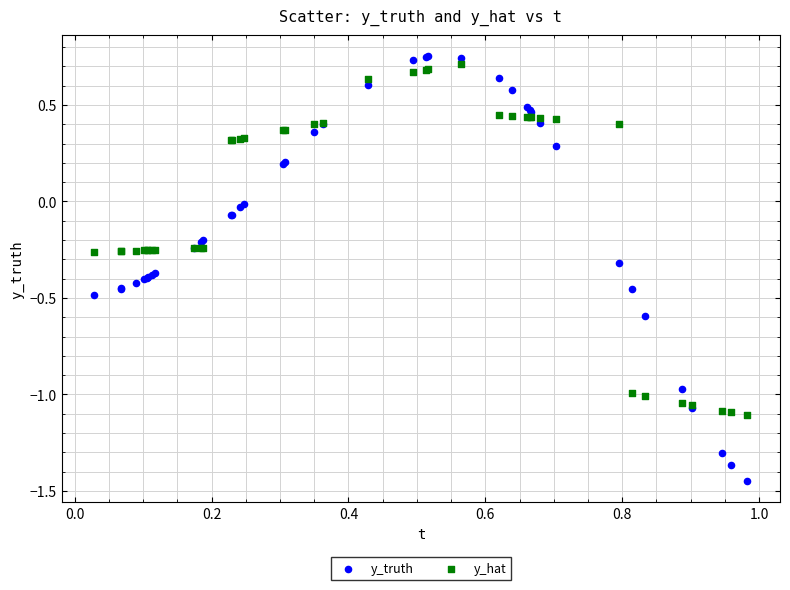

What is the X range (max minus min) for the scatter plot?

1.0